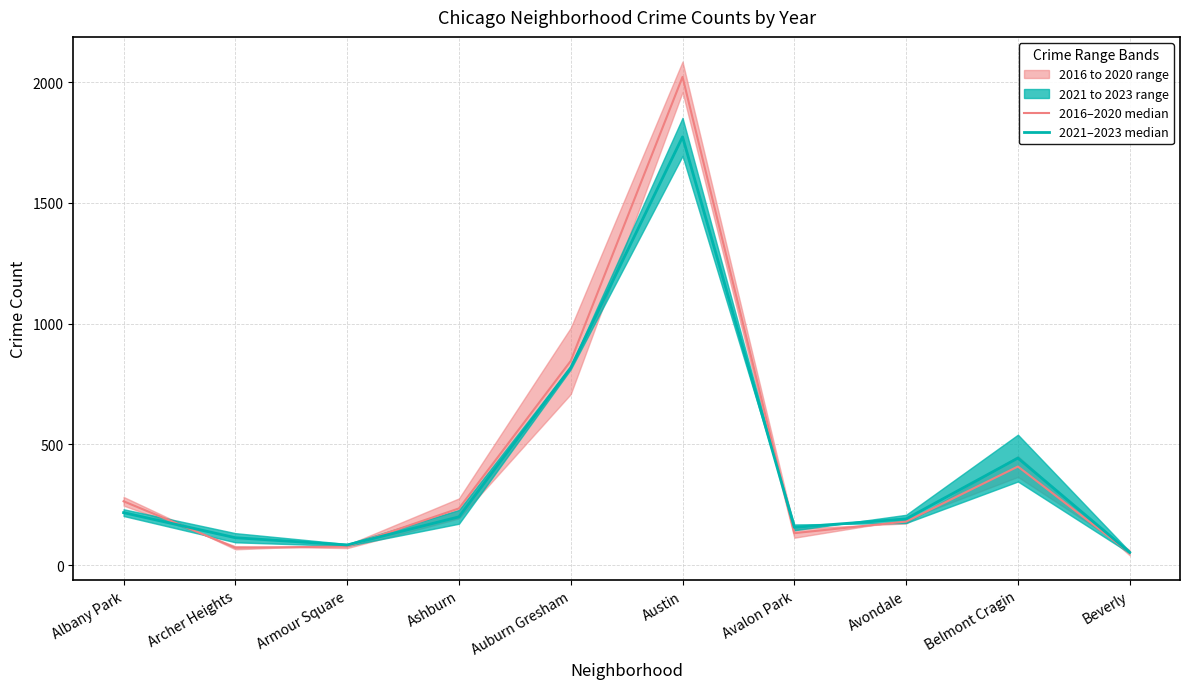

Does the chart display data point markers on the line(s)?

No